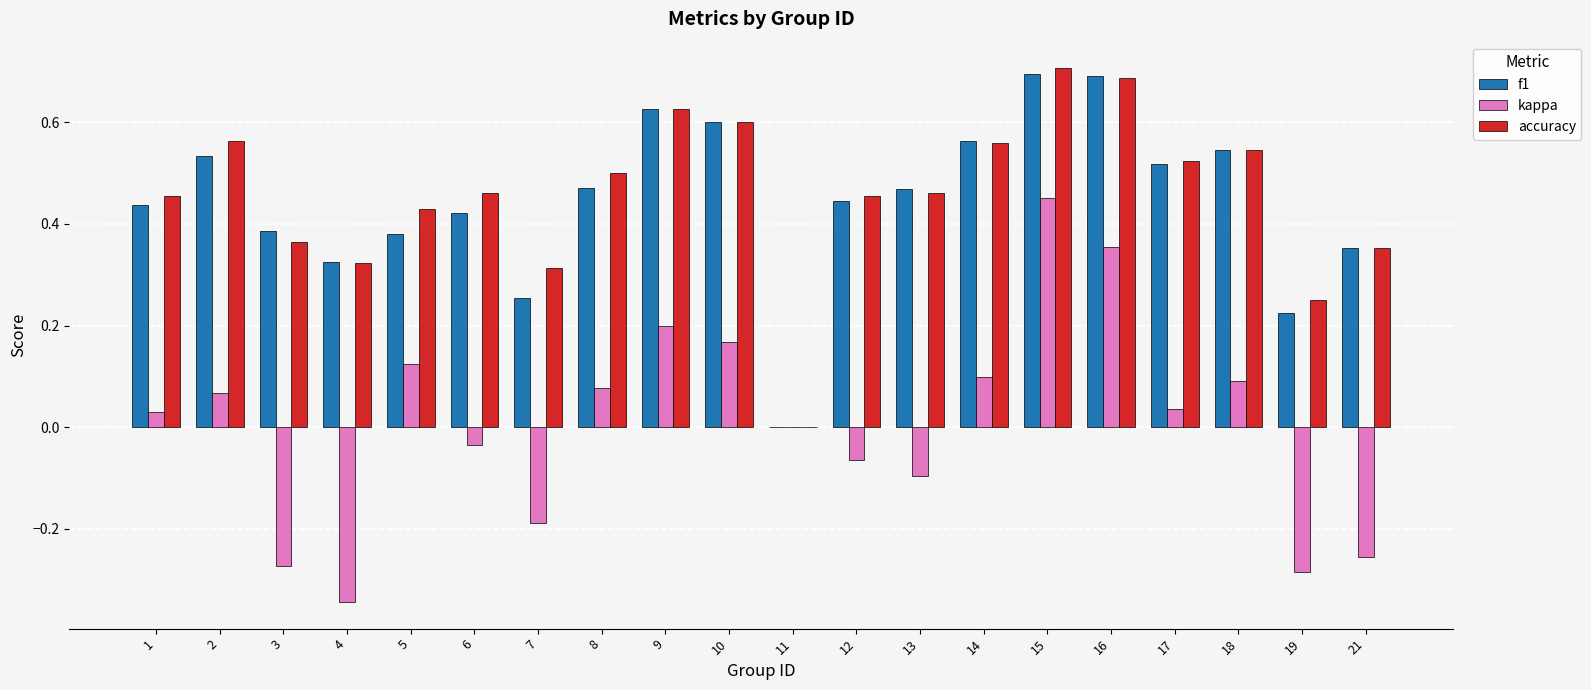

Is it true that f1 equals 0.1 at 21?

False